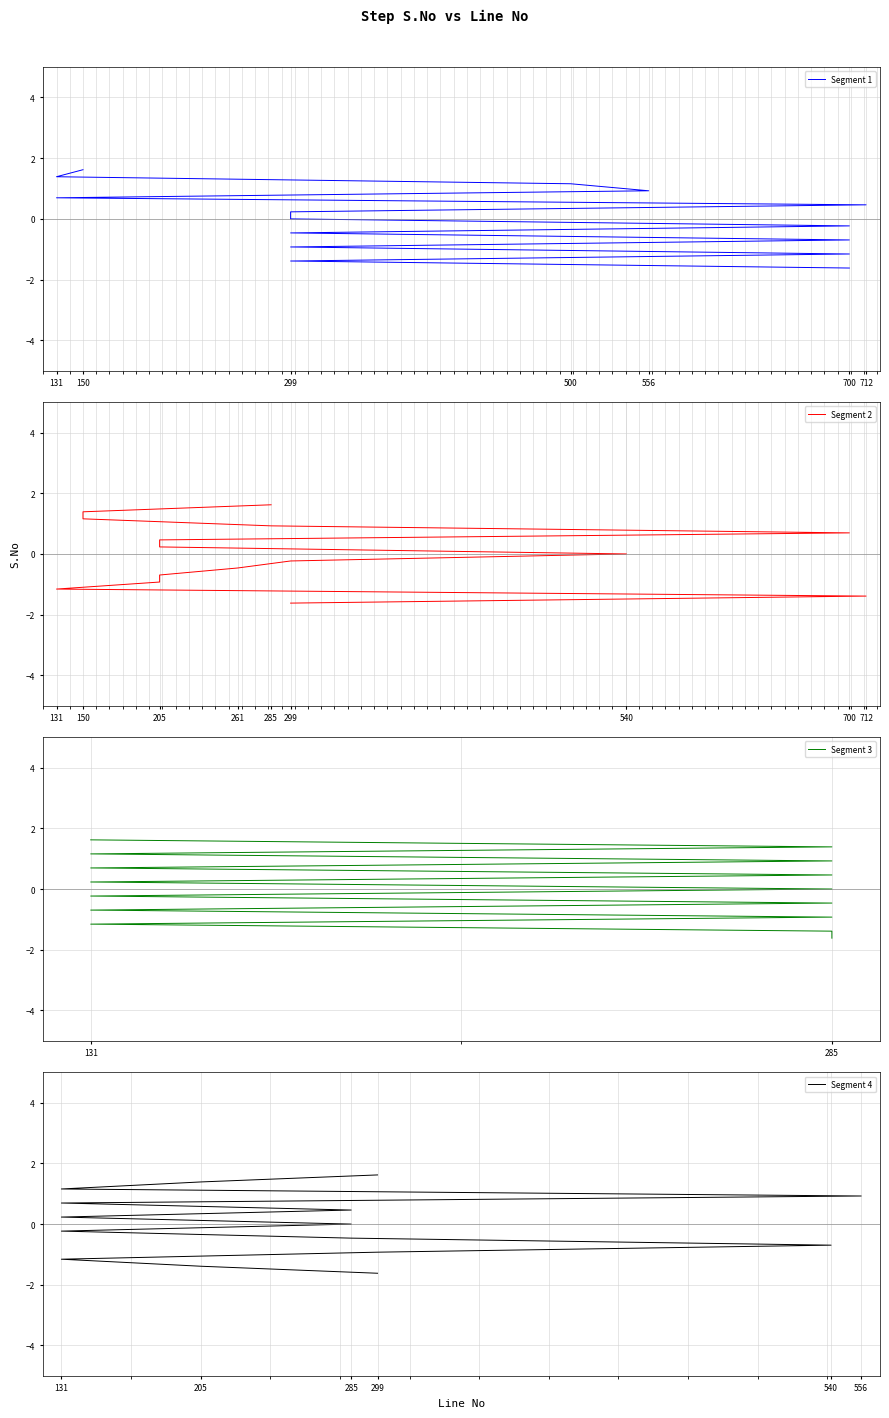

How many negative values does the Segment 1 series have?

7